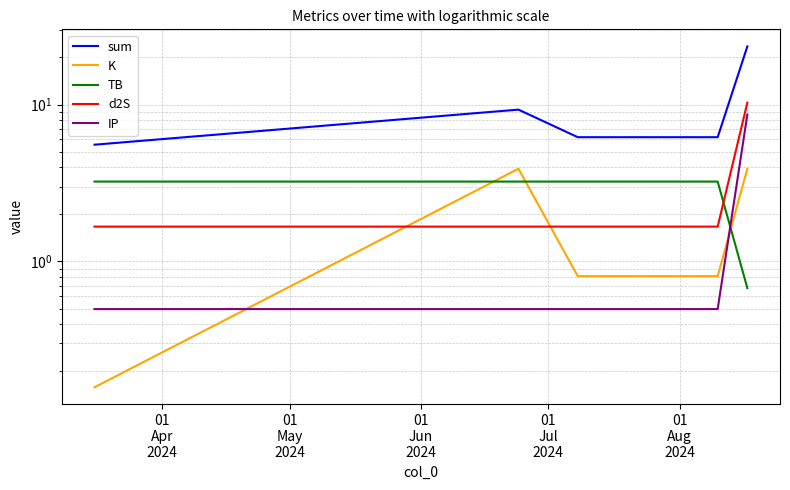

Does the chart have visible grid lines?

Yes